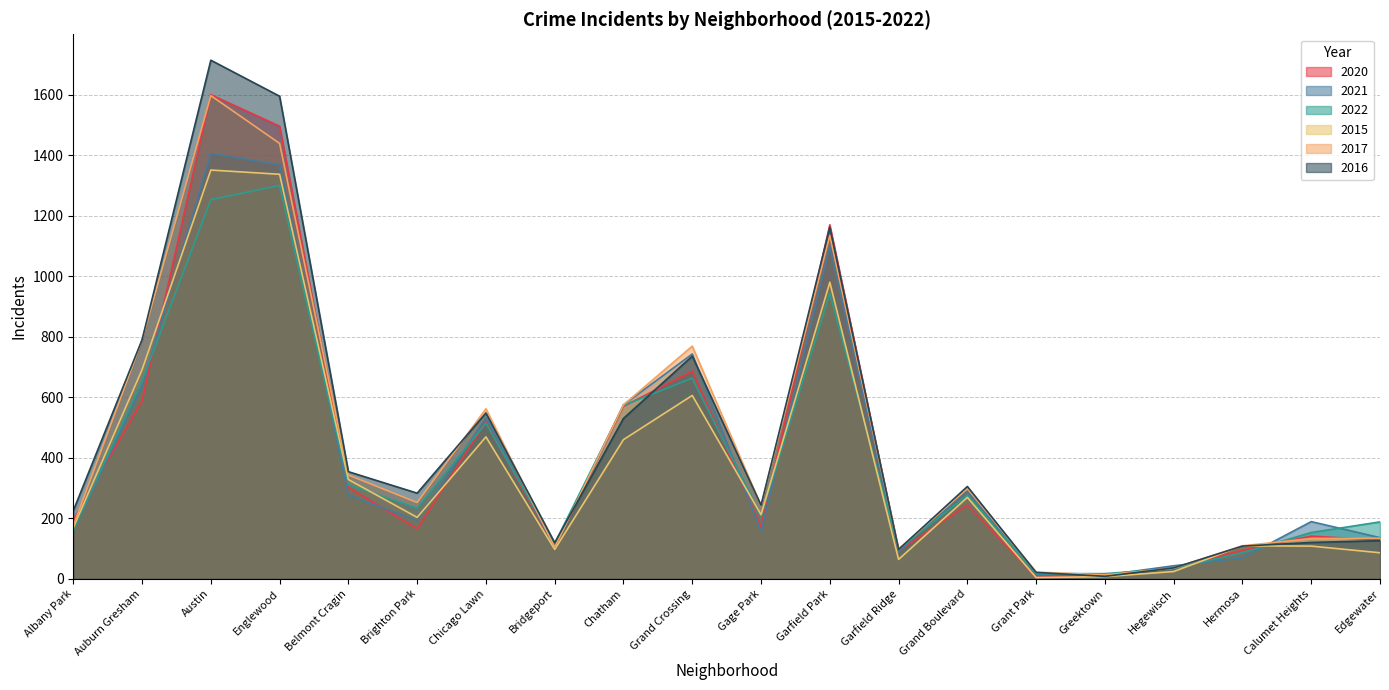

What is the minimum value for 2016?

8